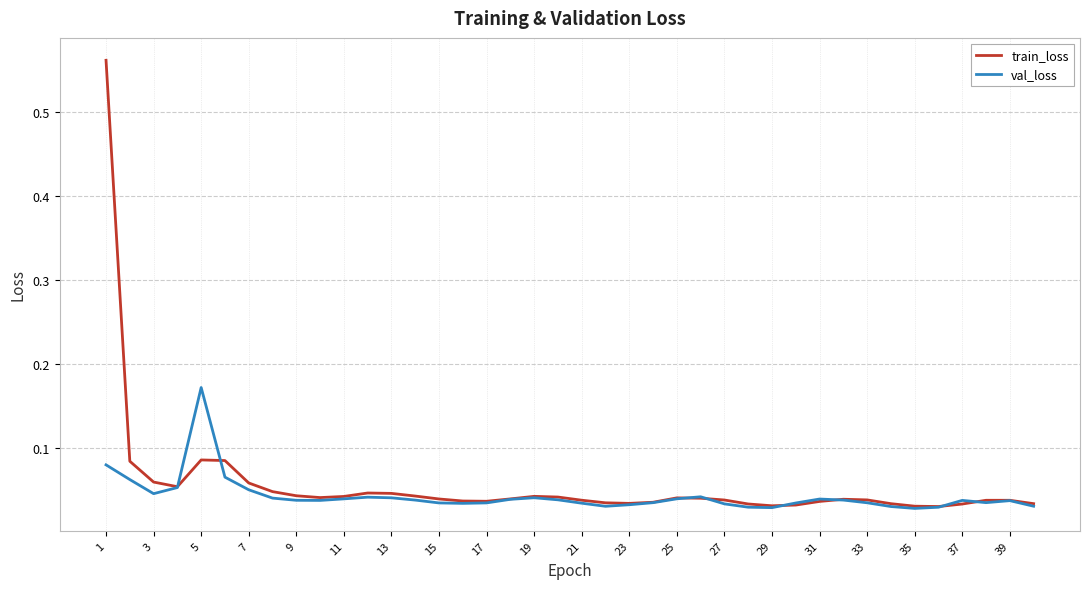

Rank the series by their maximum value, from highest to lowest.

train_loss, val_loss